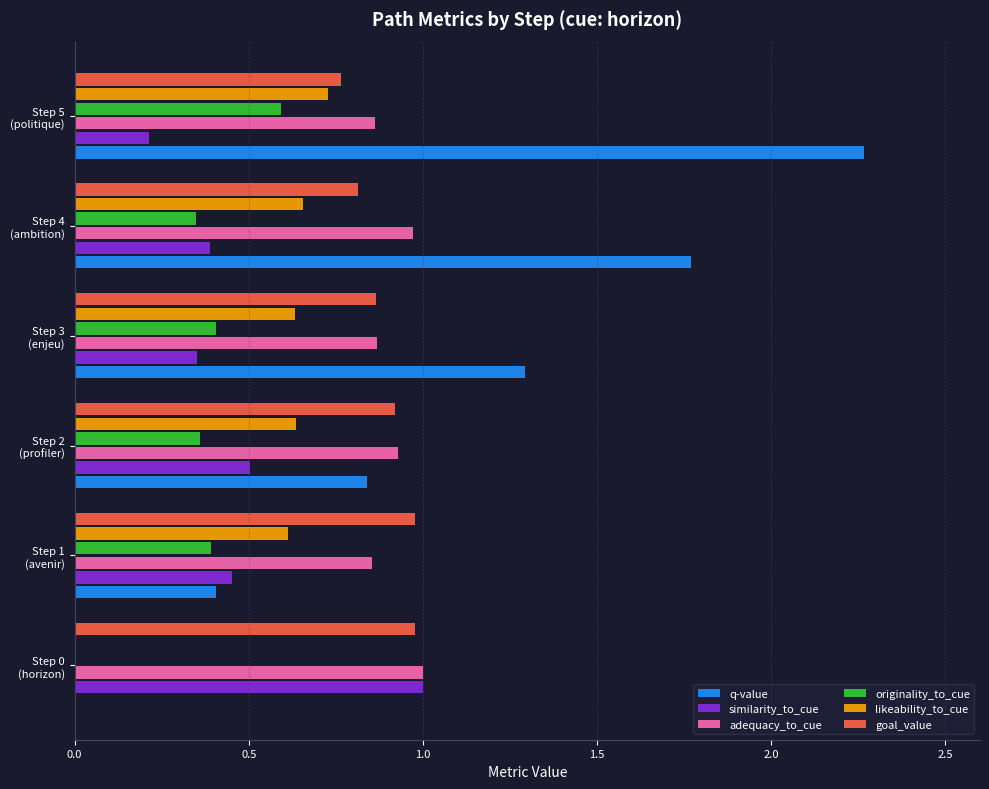

Which series has the widest spread of values?

q-value